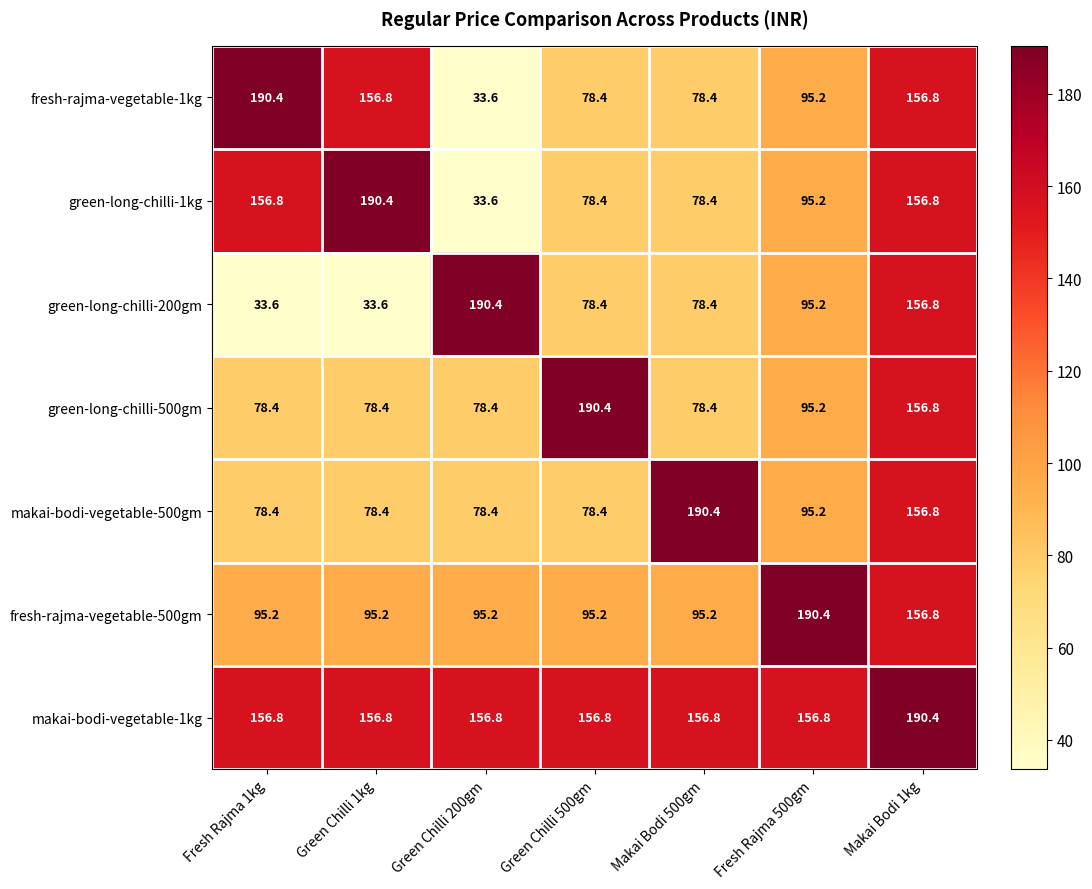

What is the maximum value for green-long-chilli-500gm?

190.4